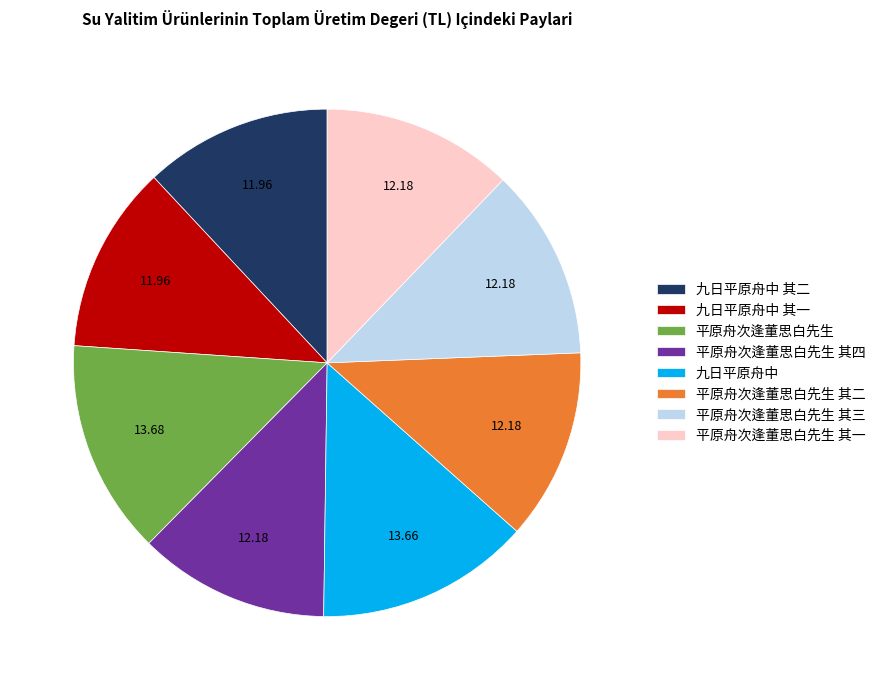

Does any single category account for the majority?

No